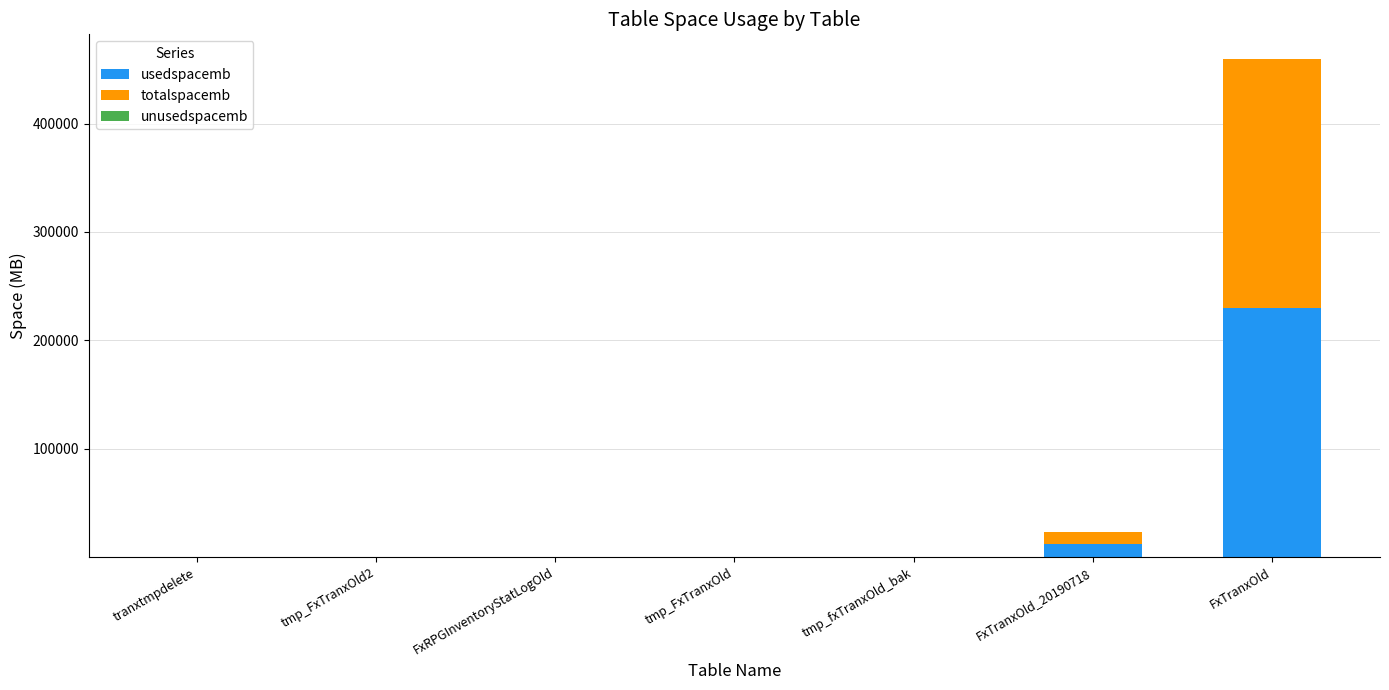

The usedspacemb series shows 103093 at FxTranxOld. True or false?

False